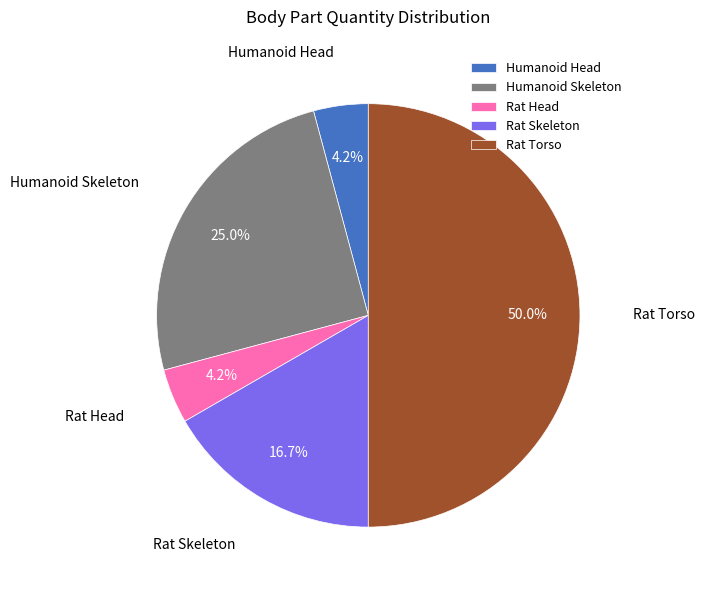

Count the number of slices in the pie.

5